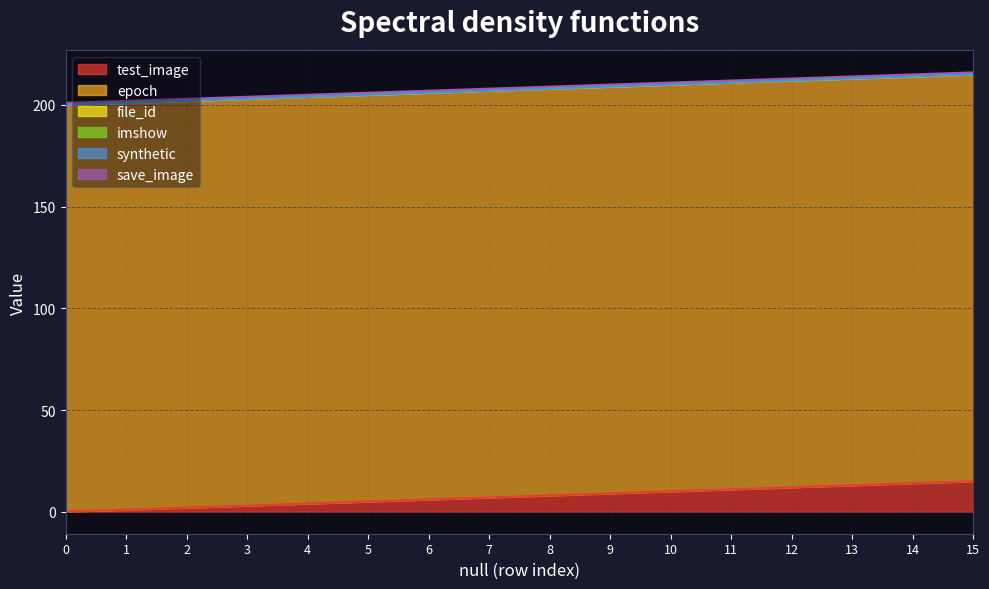

Is the value of test_image at 13 greater than the value of imshow at 13?

Yes